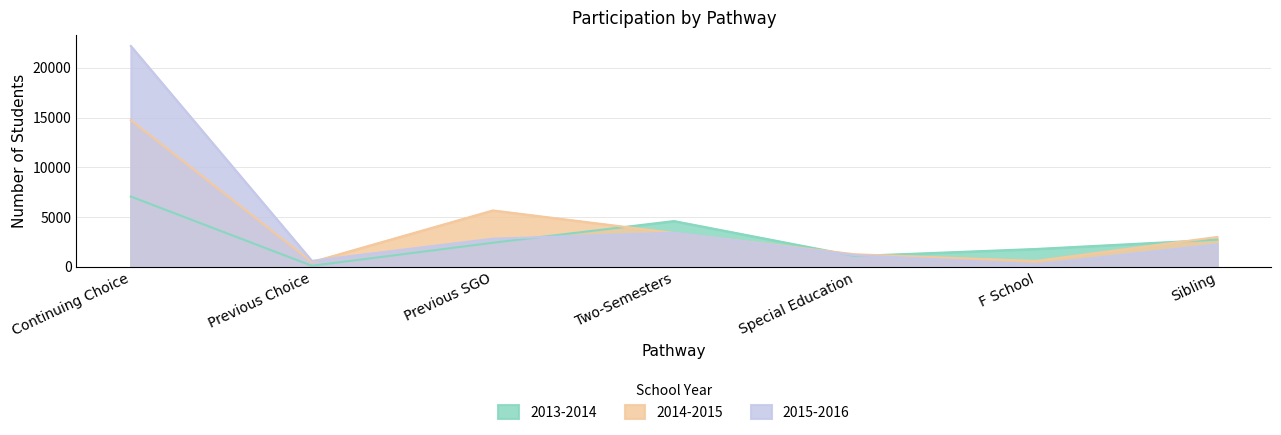

Is it true that 2013-2014 equals 1796 at F School?

True